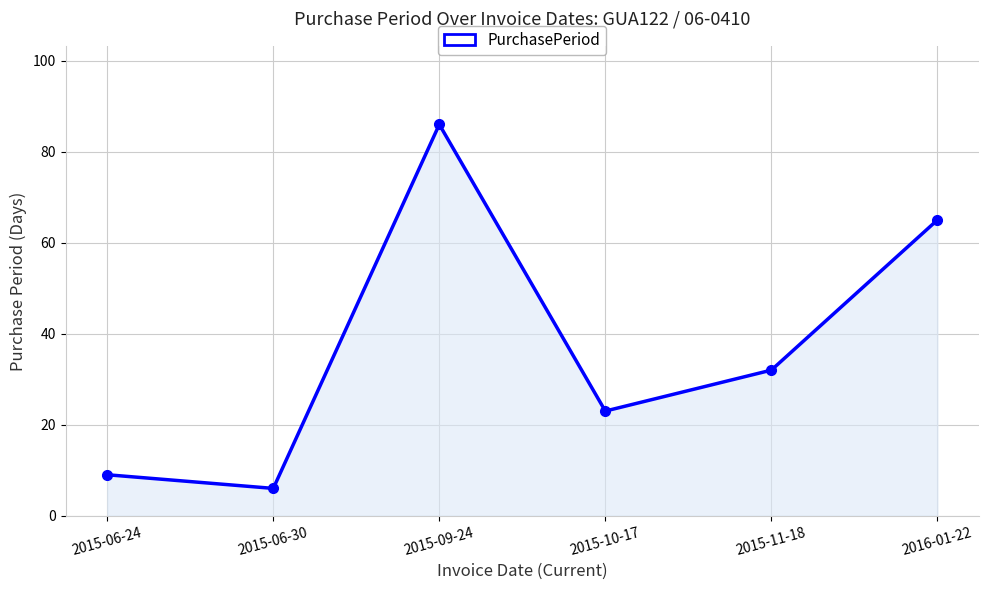

Reading left to right, what are all the values shown in this chart?

2015-06-24=9	2015-06-30=6	2015-09-24=86	2015-10-17=23	2015-11-18=32	2016-01-22=65